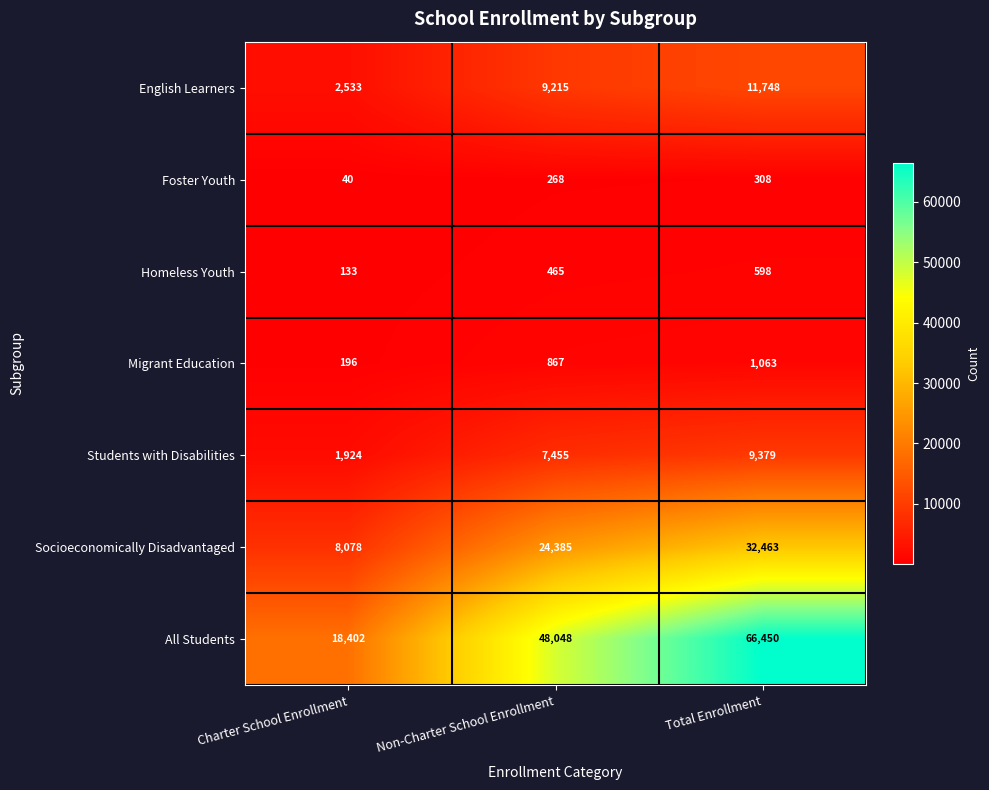

At which label is Foster Youth closest to 174?

Non-Charter School Enrollment